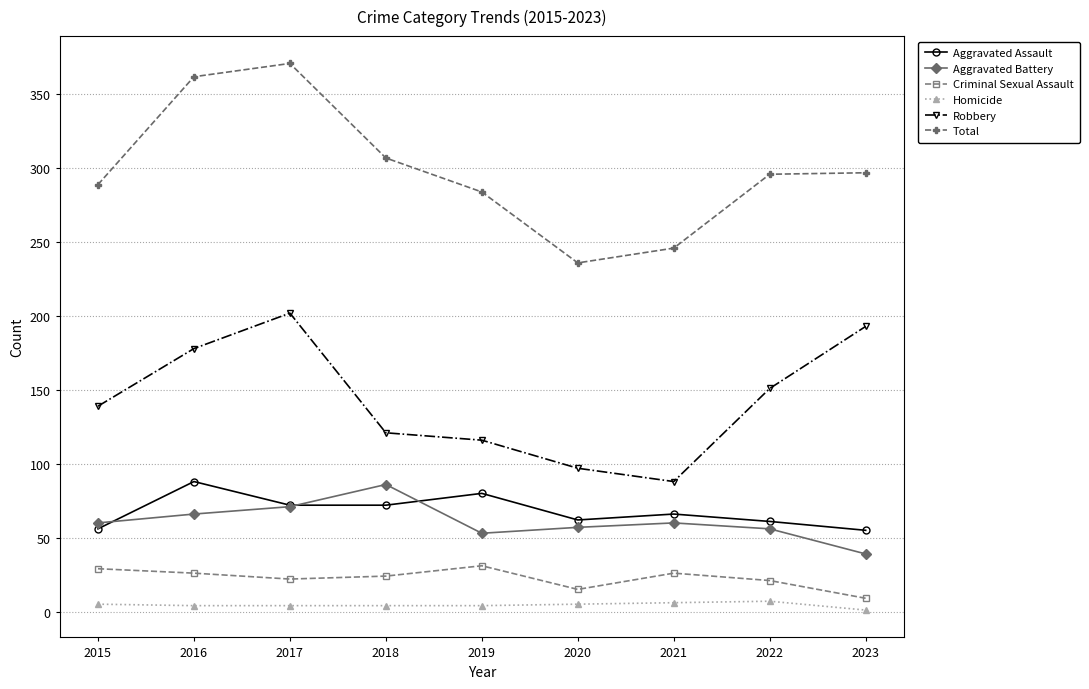

What is the difference between the highest and lowest values at 2022?

289